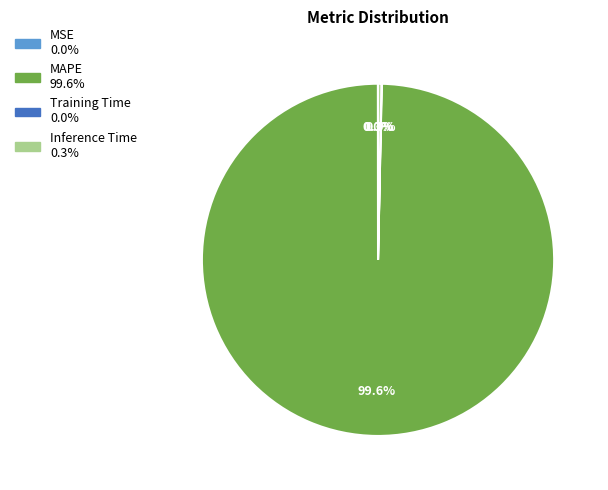

Does MAPE account for over 50% of the chart?

Yes